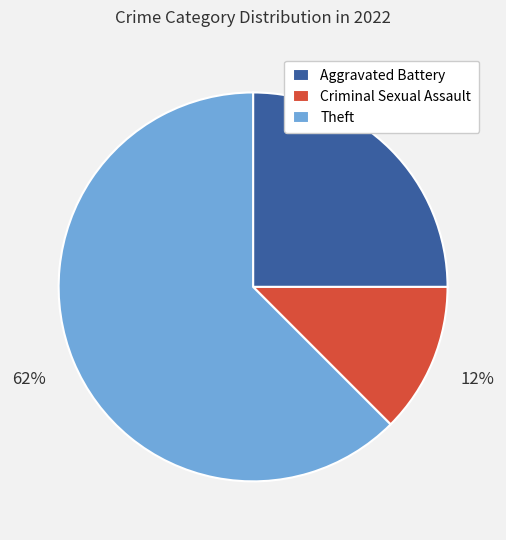

Which slice is the largest?

Theft